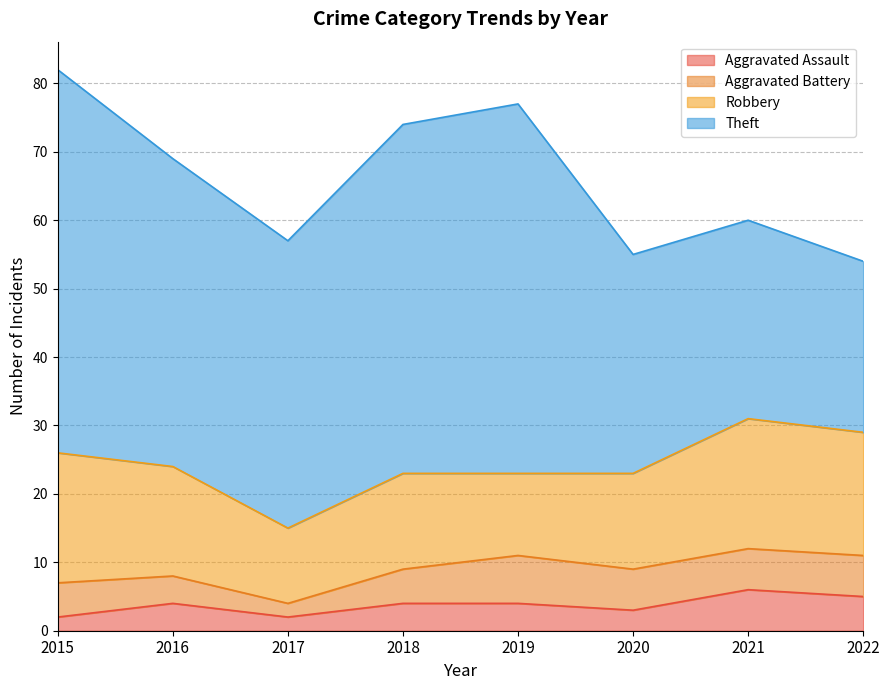

How many lines are shown in the chart?

4